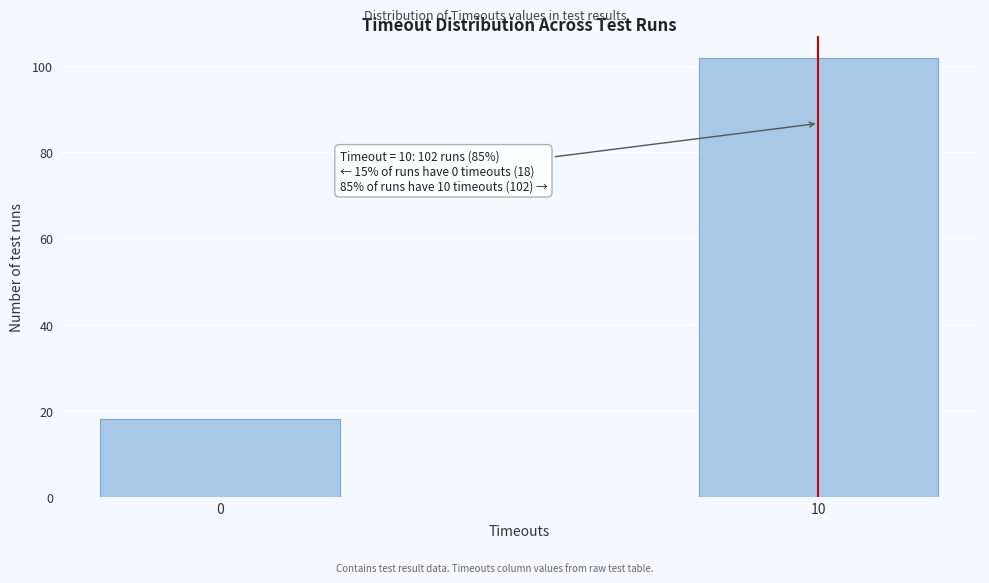

Reading left to right, transcribe all the data shown in this chart.

18	102